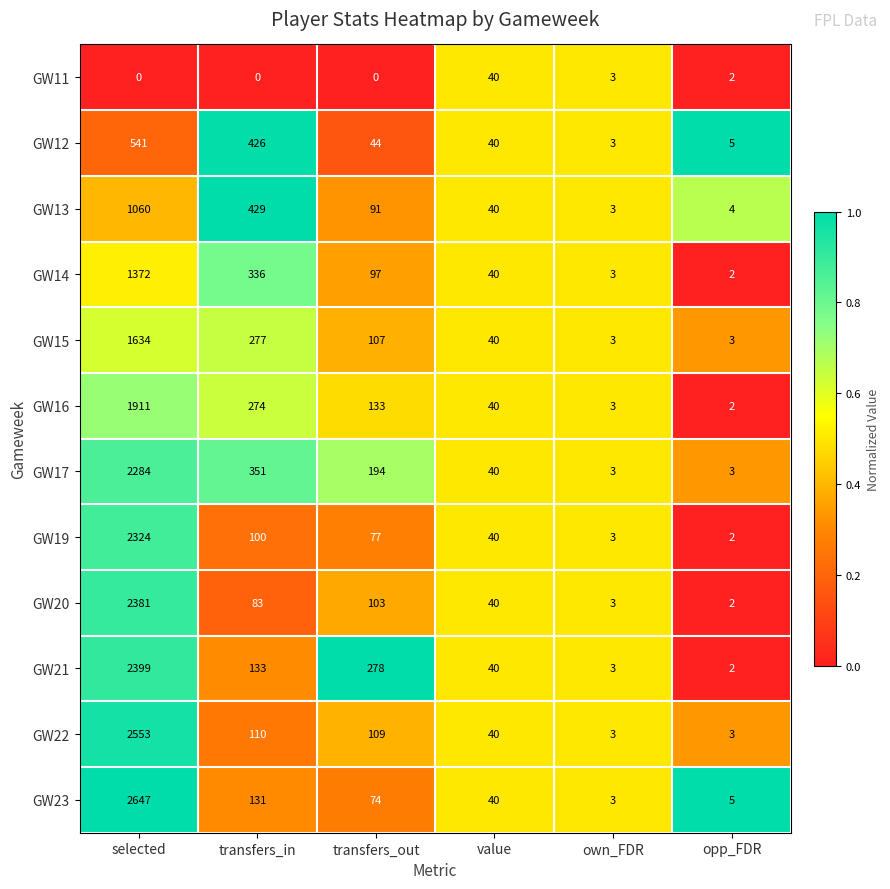

Where is GW11 nearest to the value 20?

own_FDR